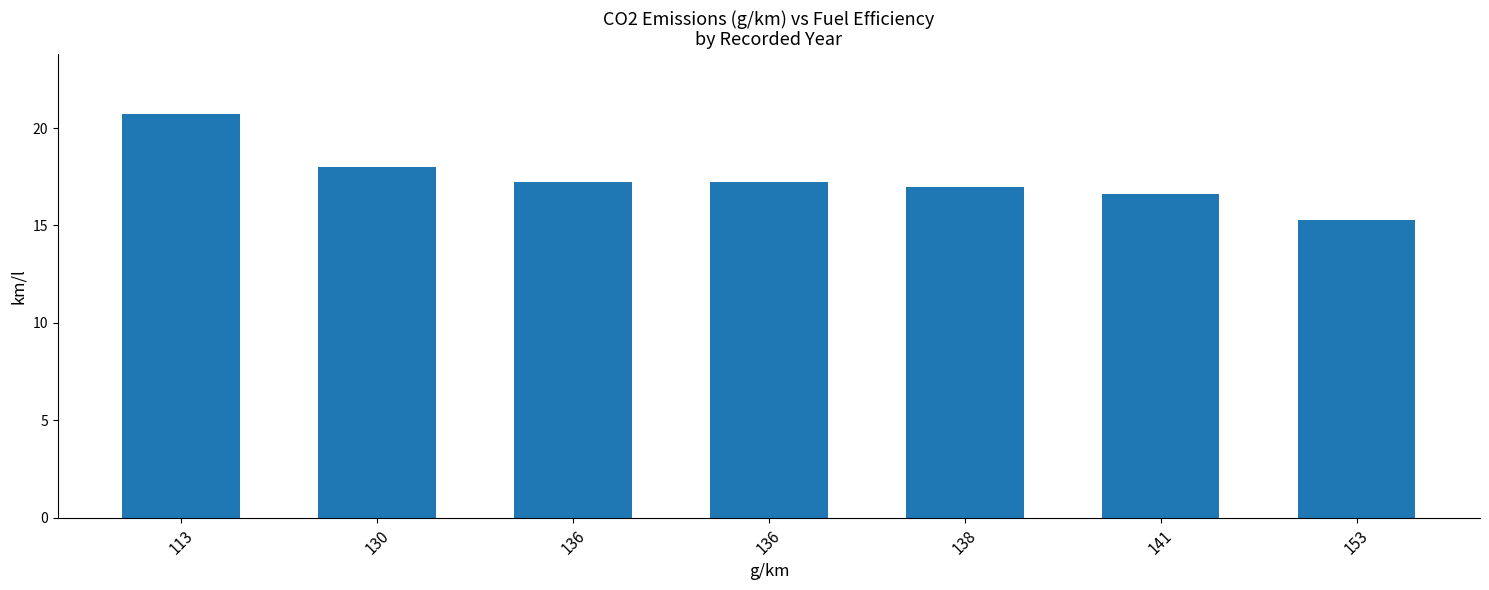

Are the bars grouped side by side (vs. stacked)?

No